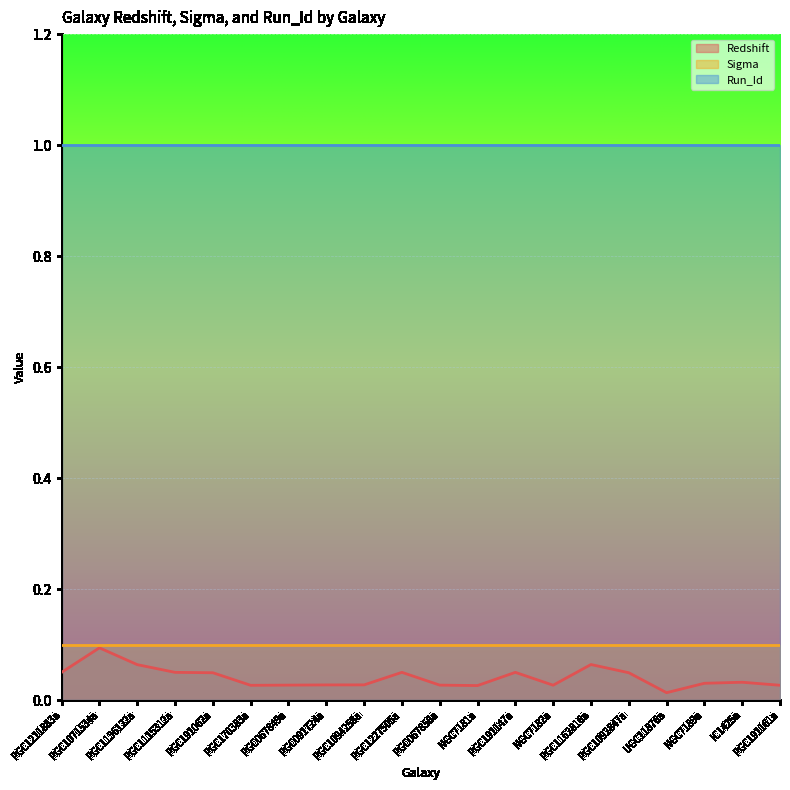

At how many categories does at least one series exceed 0?

20